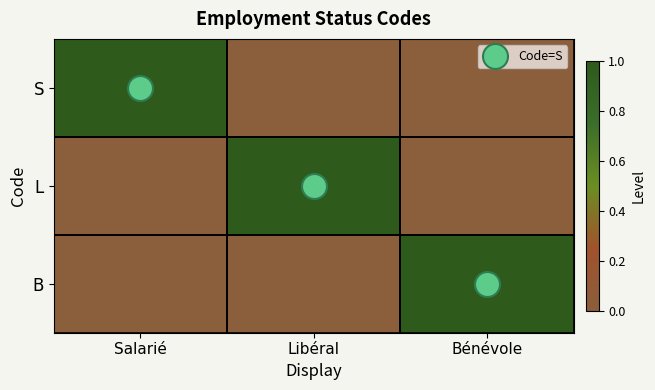

What is the total value across all series at Bénévole?

1